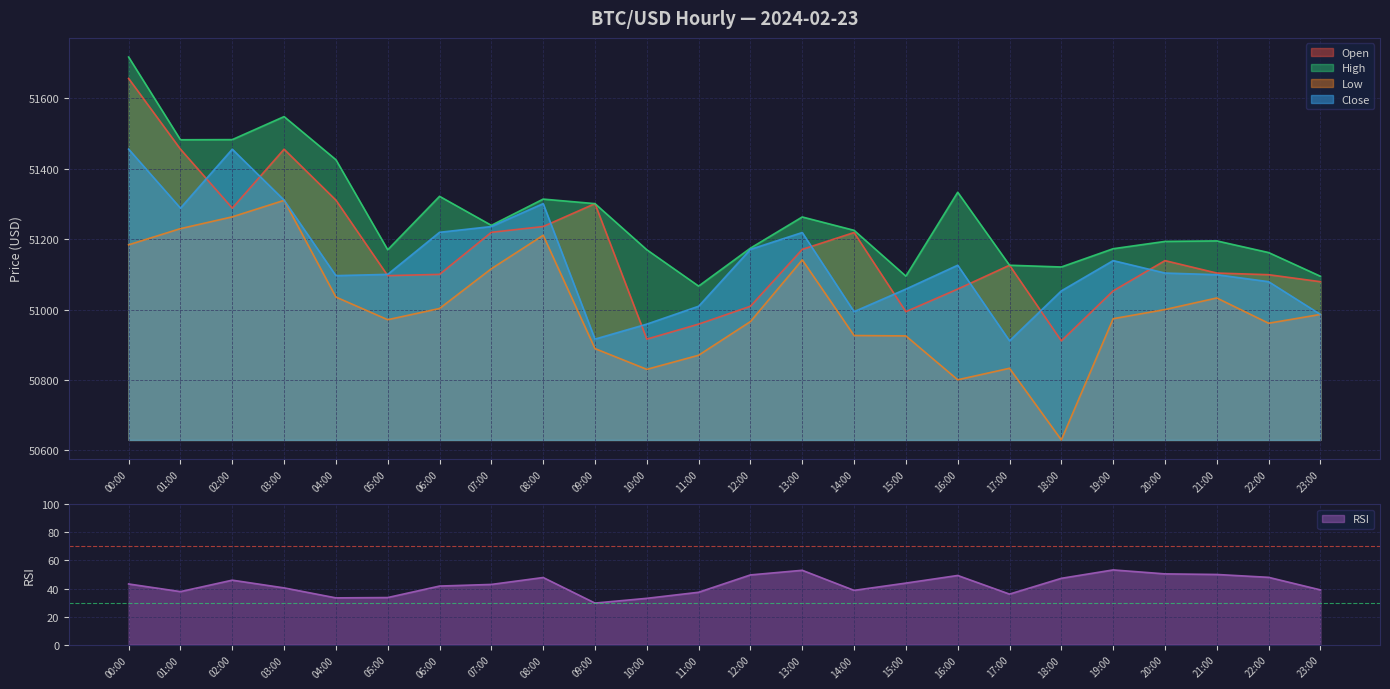

What is the value of the open point at the 12th from the left?

50958.6